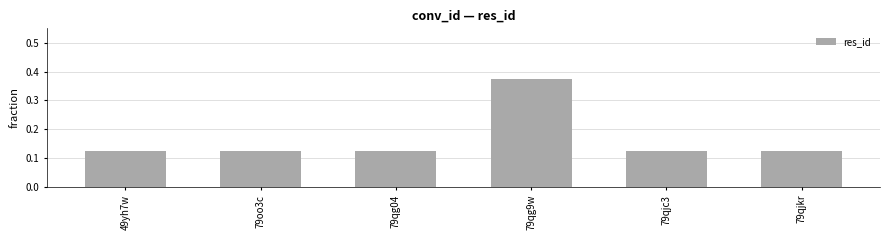

The chart shows a value of 0.0 at 49yh7w. True or false?

False